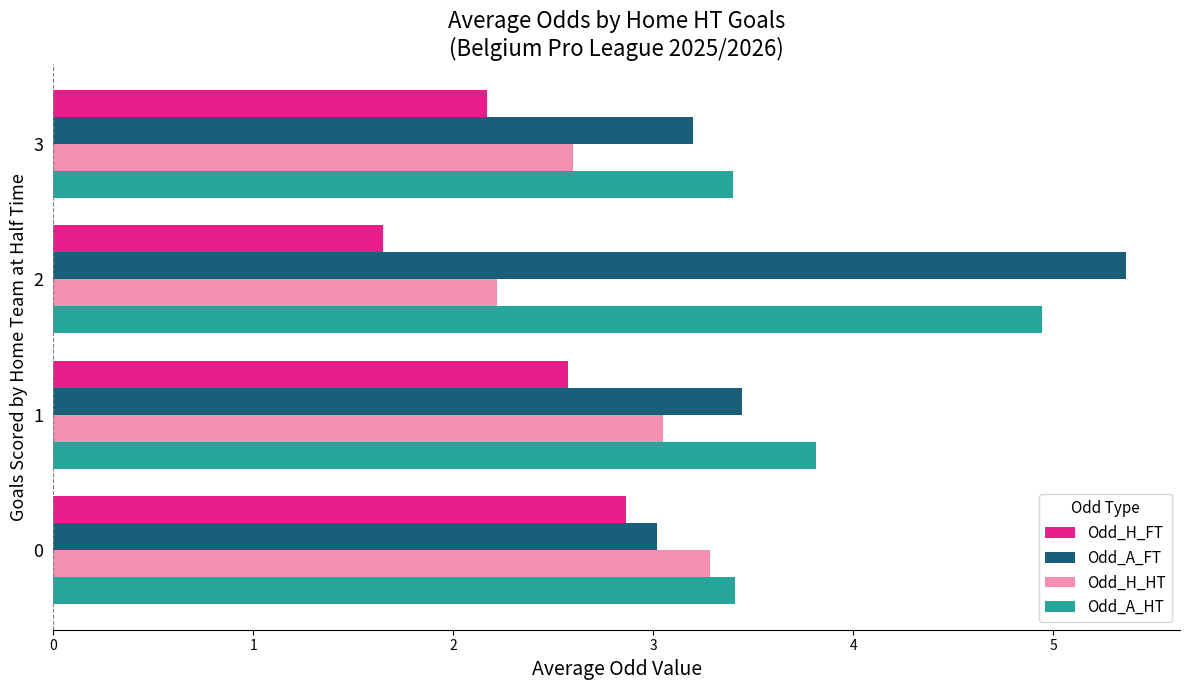

Which label corresponds to the smallest value in the chart?

2